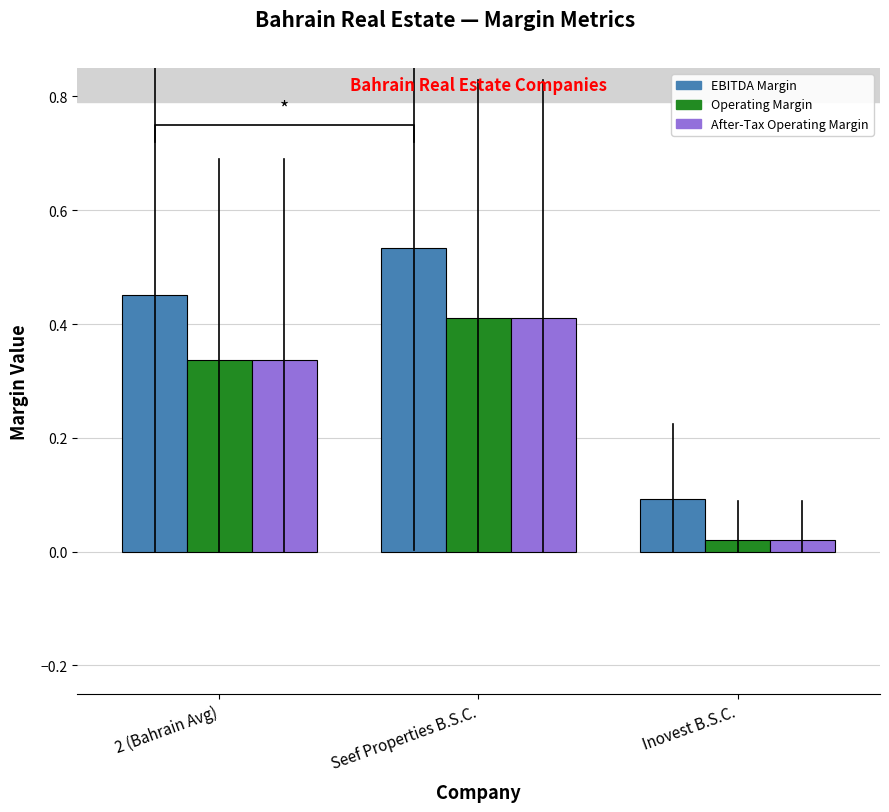

Is it true that EBITDA Margin equals 0.5 at 2 (Bahrain Avg)?

True